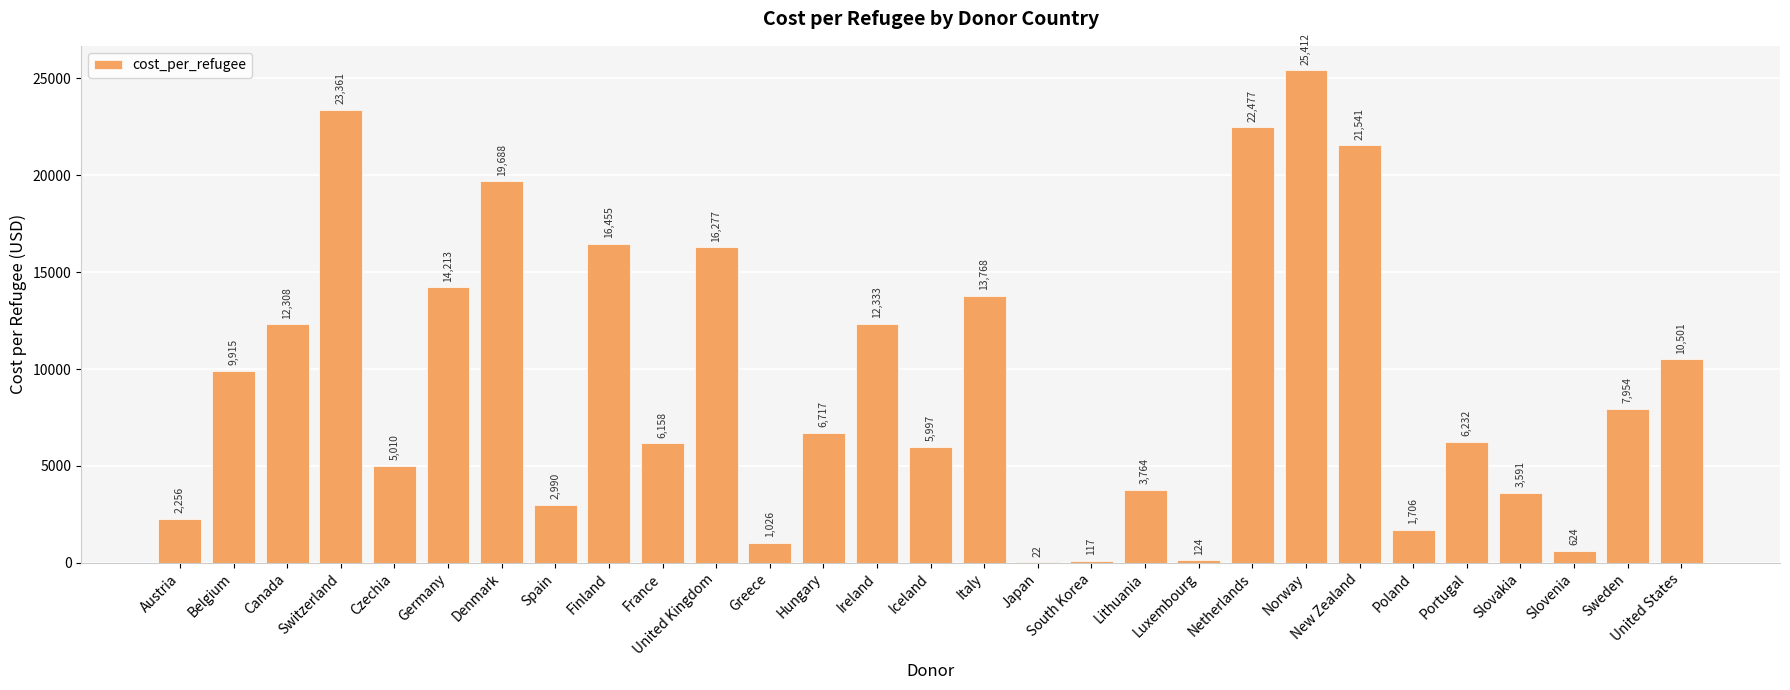

The value at Germany is 14213.2. True or false?

True